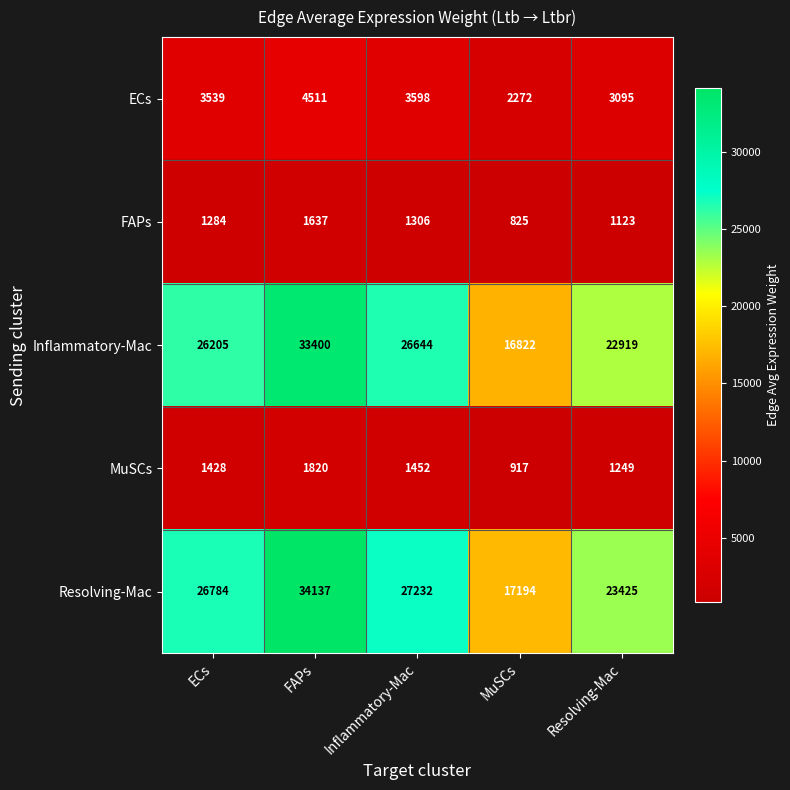

Which series has the widest spread of values?

Resolving-Mac